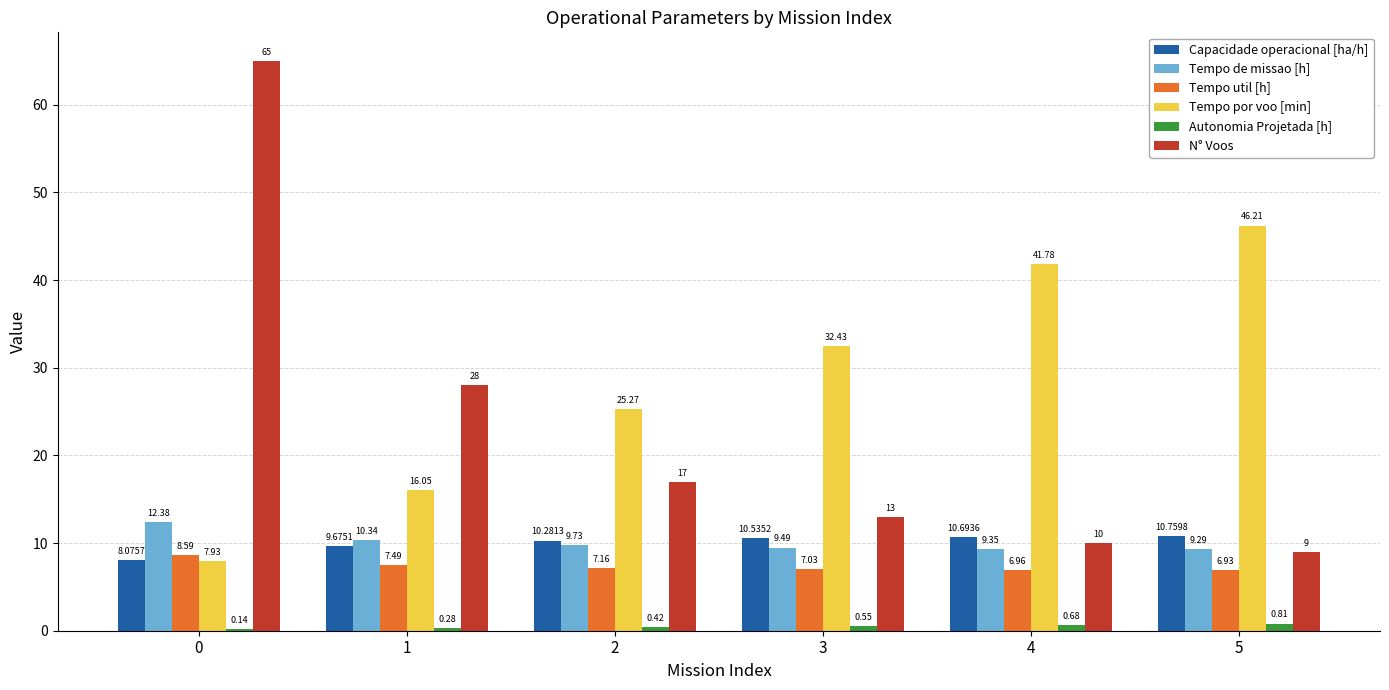

What is the sum of all Tempo de missao [h] values?

60.6